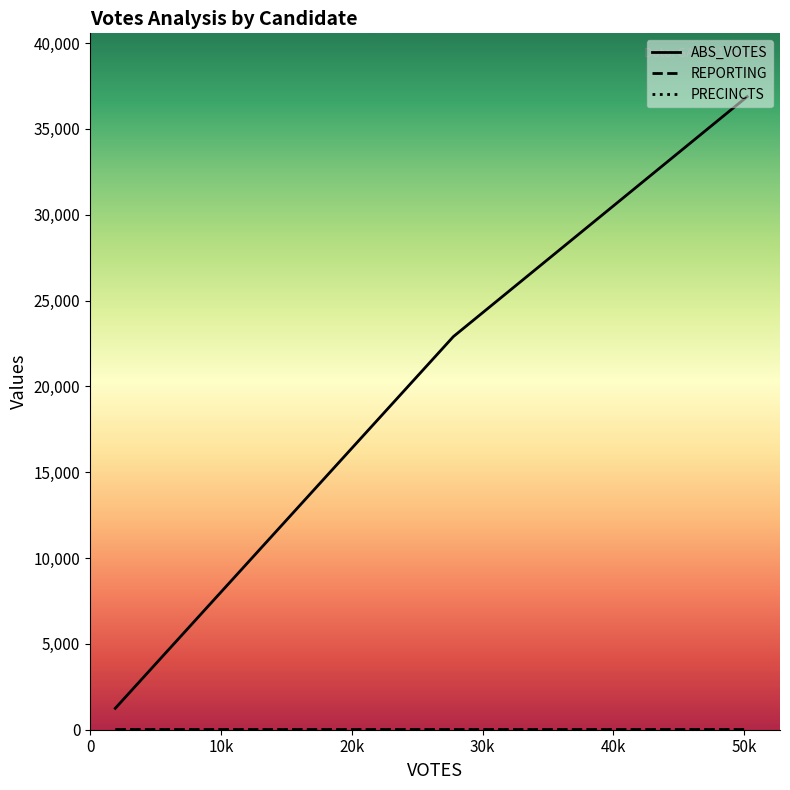

Reading right to left, what are all the values shown in this chart?

ABS_VOTES: 36879	22895	1246
REPORTING: 47	47	47
PRECINCTS: 47	47	47